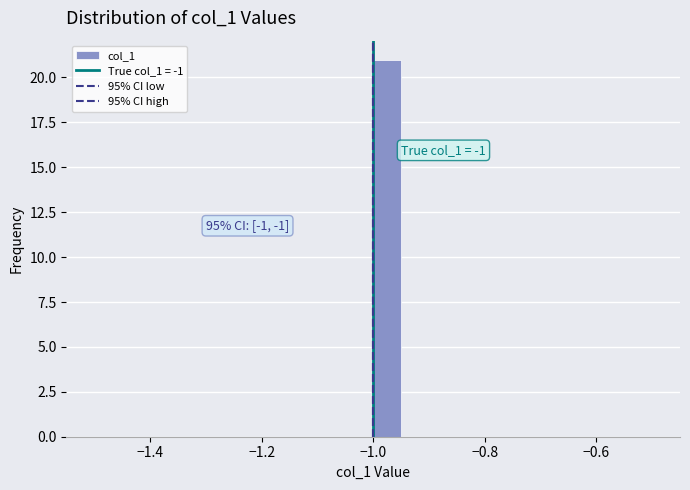

Read against the x-axis, roughly where is the centre of the tallest bar?

-0.98